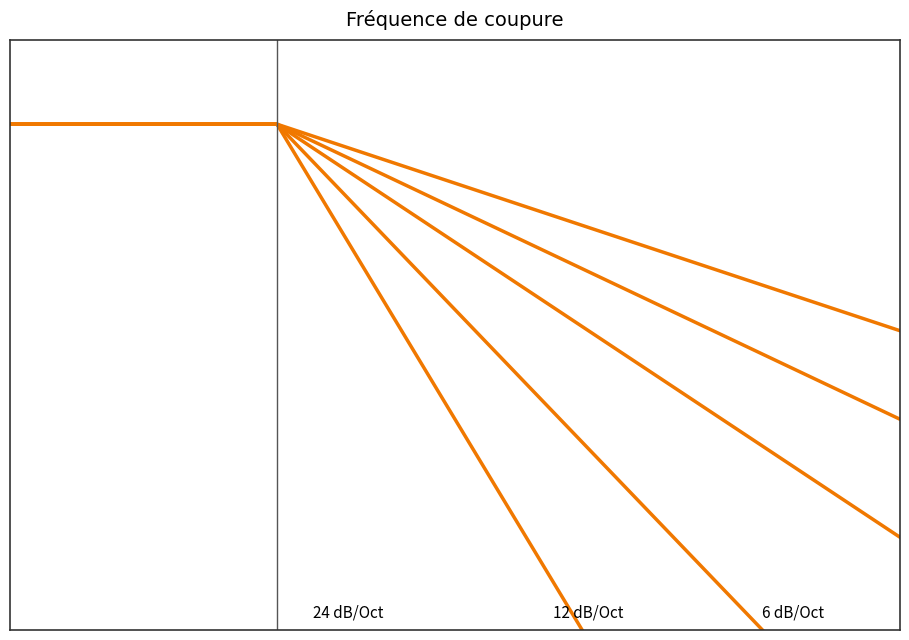

What is the total value across all series at 8?

-3.7